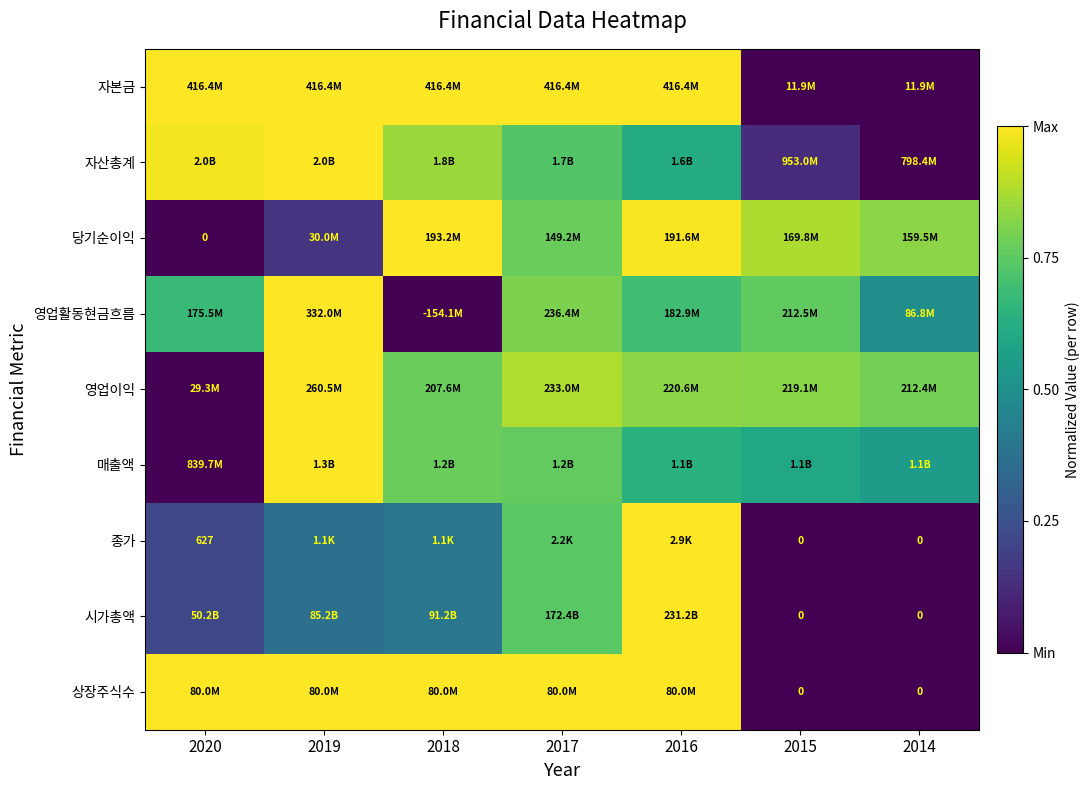

What is the spread (max minus min) of values at 2015?

0.9